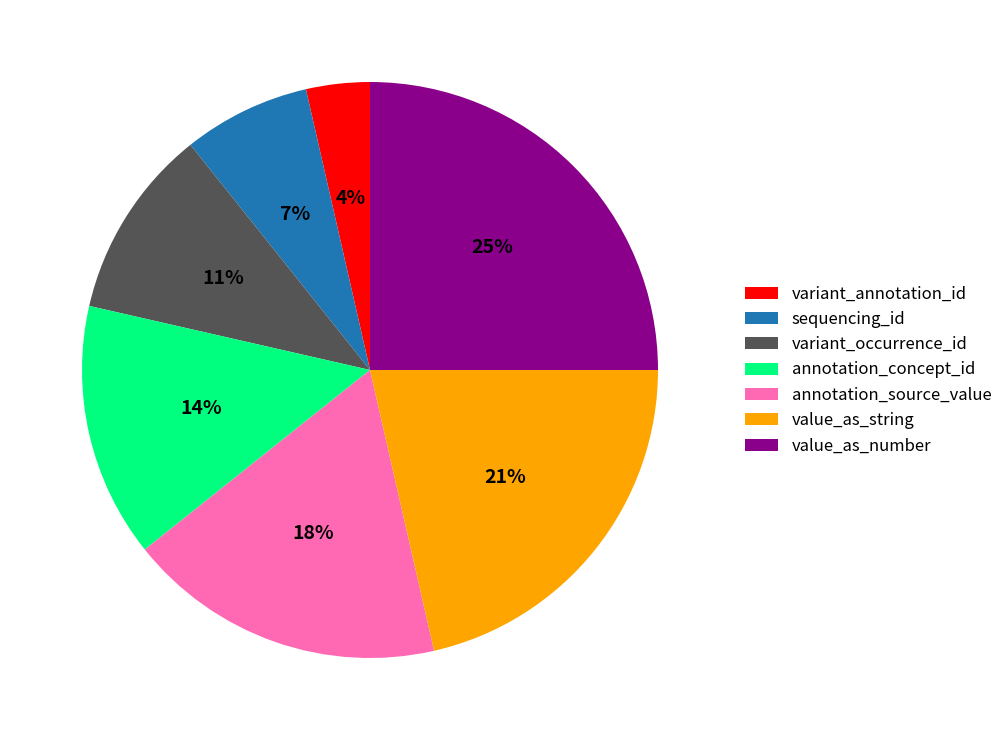

Do sequencing_id and variant_occurrence_id together represent more than half of the pie?

No